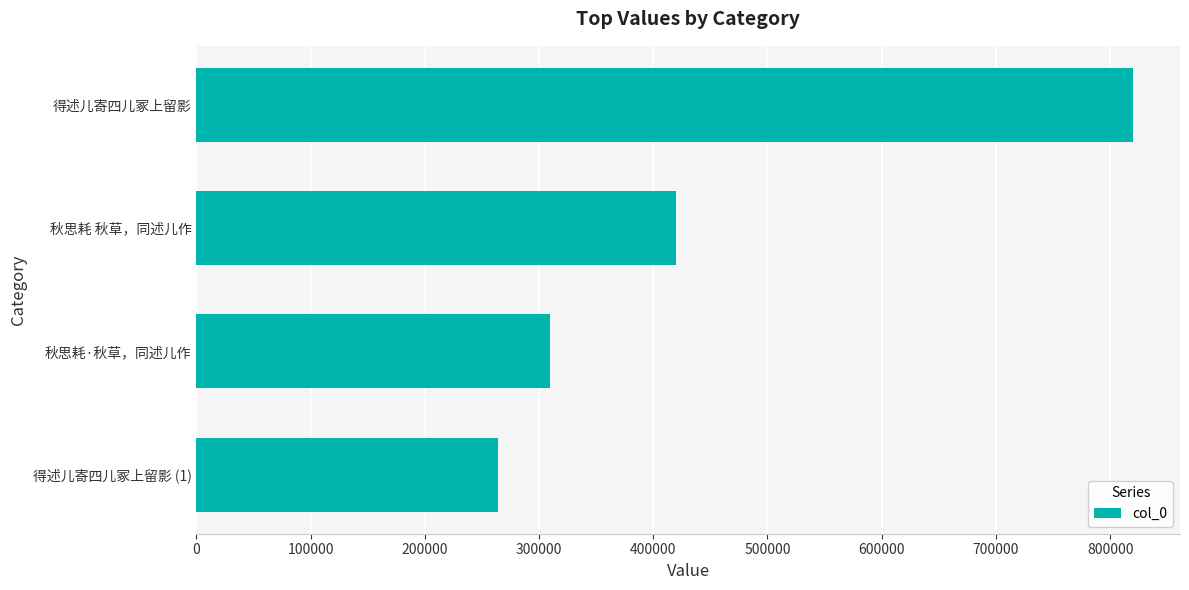

What is the maximum value shown in the chart?

820087